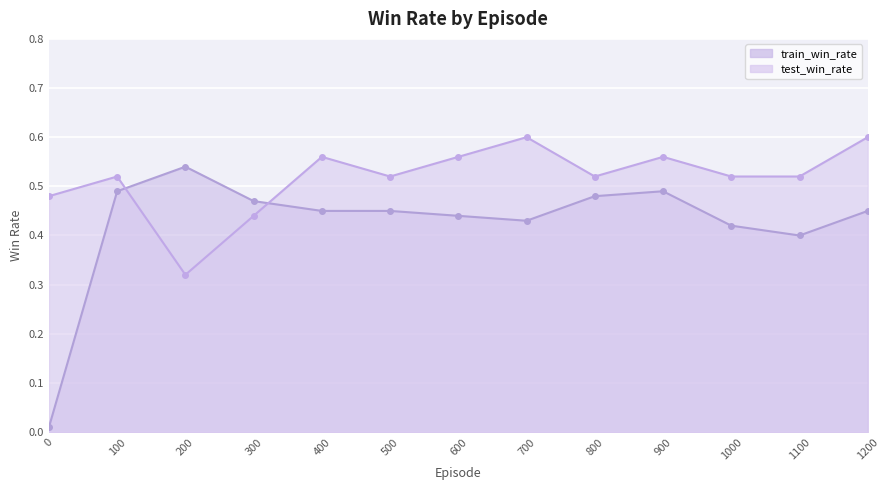

True or false: test_win_rate and train_win_rate cross at least once.

True